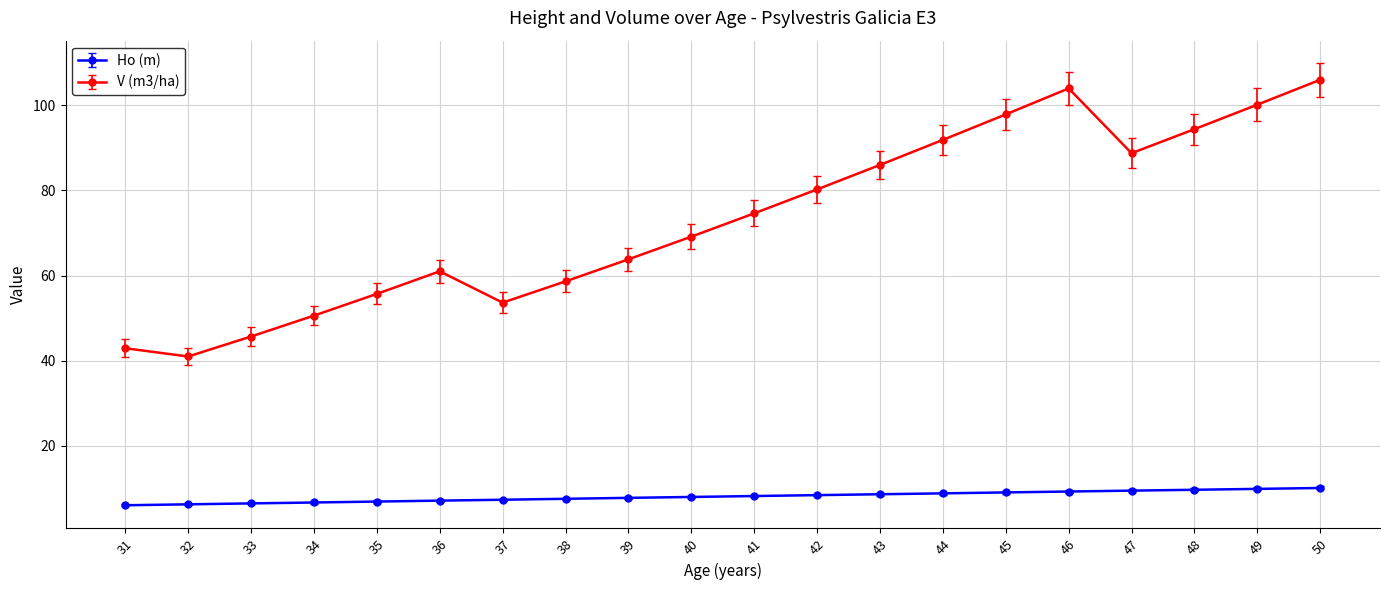

Is the value of V (m3/ha) at 50 greater than the value of Ho (m) at 48?

Yes